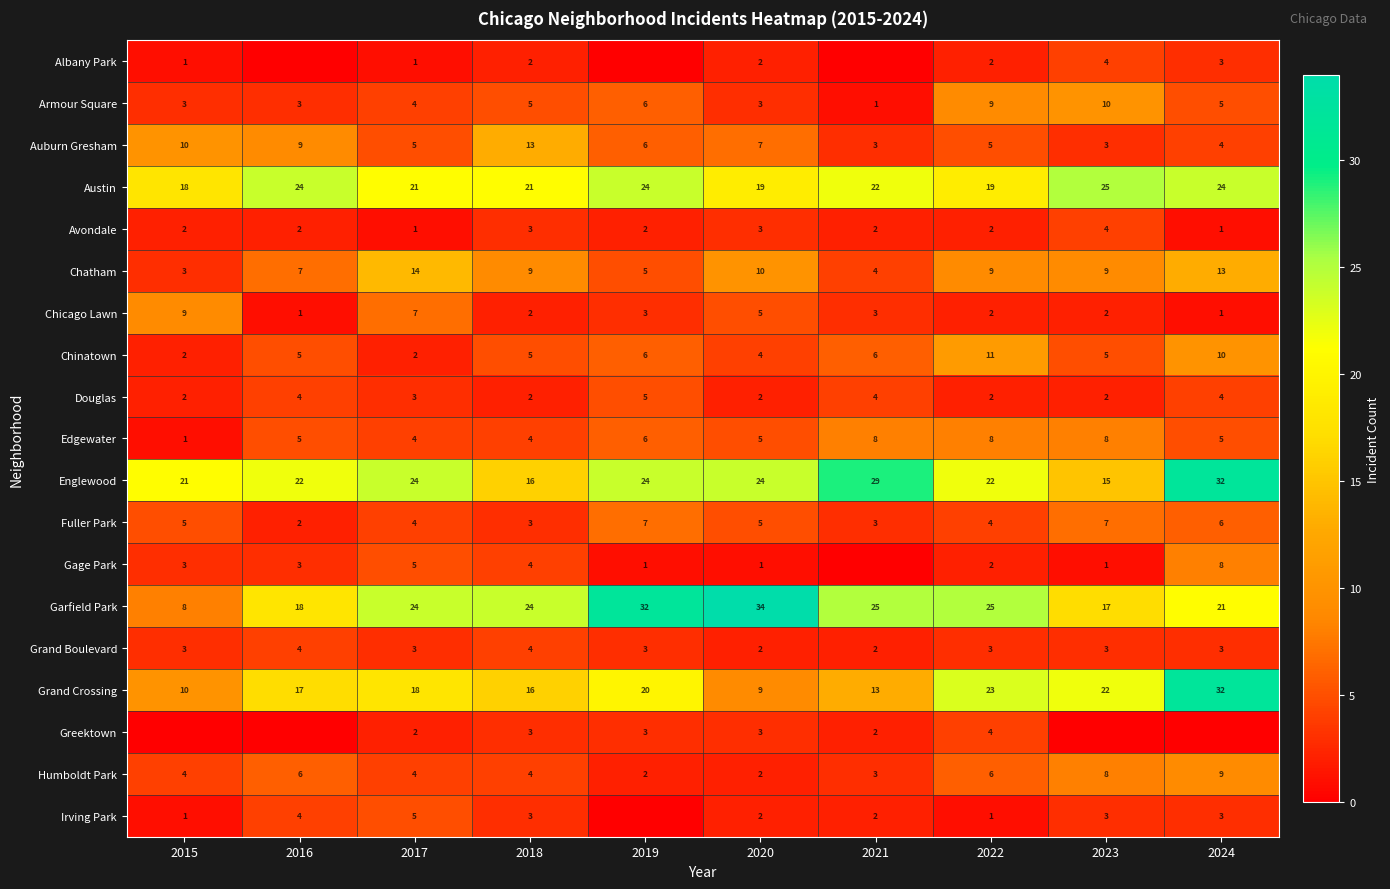

Is it true that Fuller Park equals 7 at 2019?

True